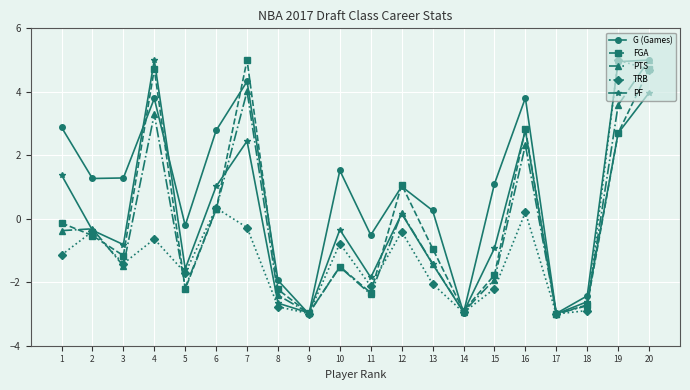

What is the sum of the G (Games) values at 13 and 2?

1.5